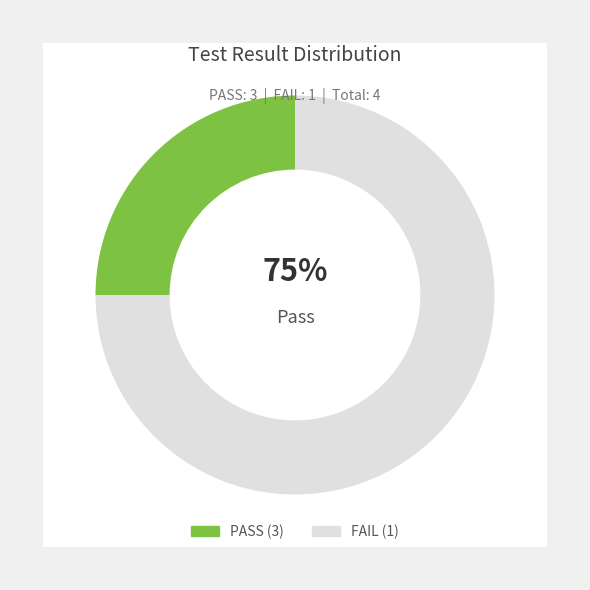

What is the change in value from PASS to FAIL?

-2